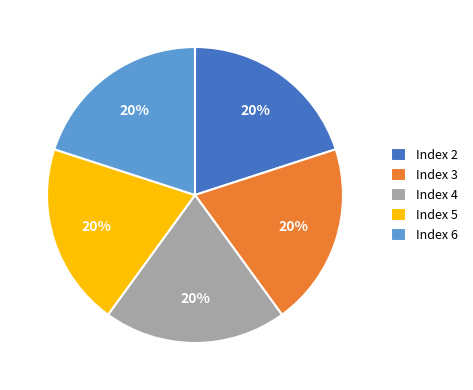

To the nearest percent, what is the difference between the largest and smallest slice percentages?

0%